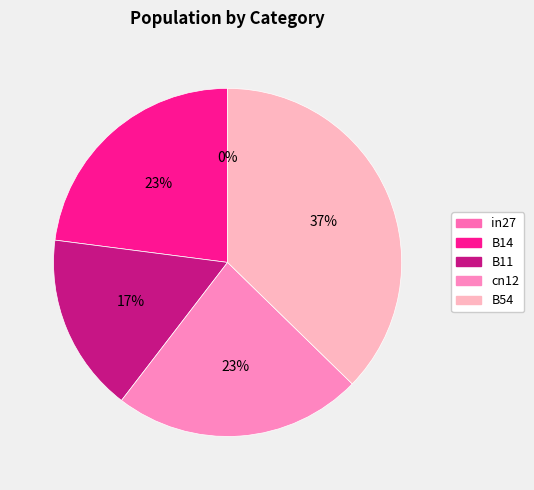

Which slice is the smallest?

in27